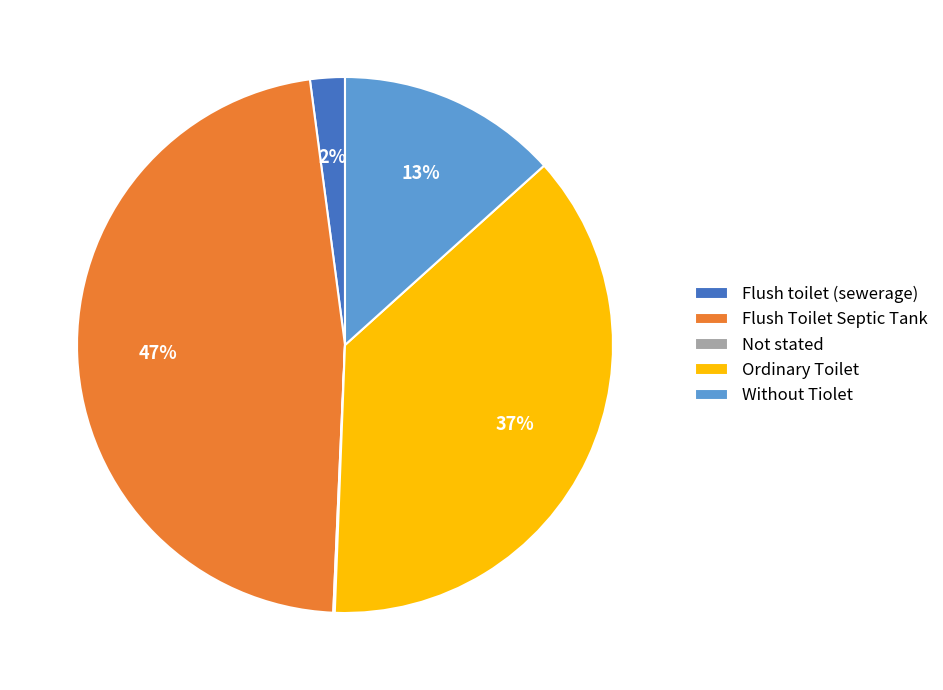

To the nearest percent, what is the difference between the largest and smallest slice percentages?

47%